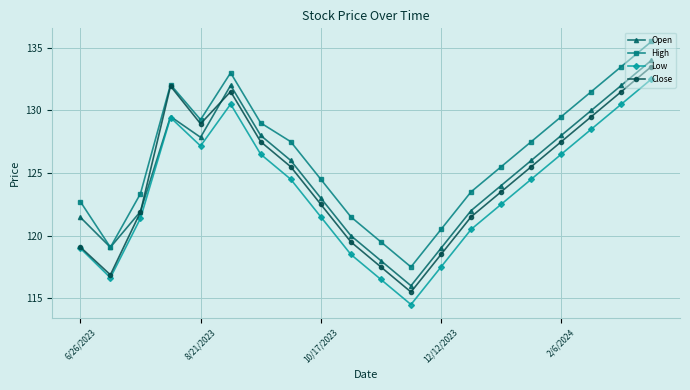

What is the value of the High point at the 19th from the left?

133.5